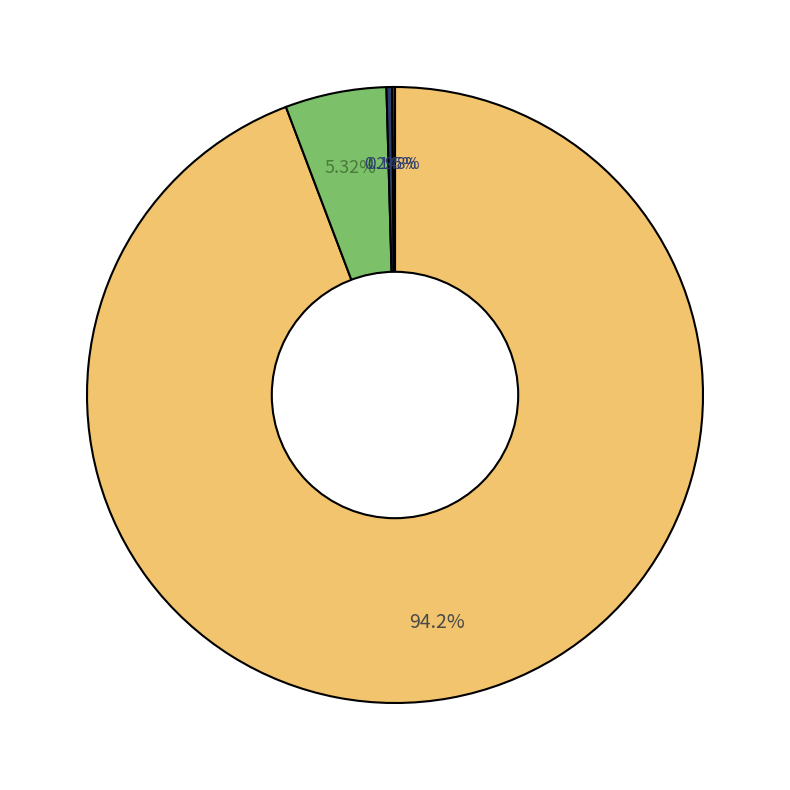

Rank the categories by value from lowest to highest.

Equipamiento, Unidad habitacional, Fraccionamiento, Colonia